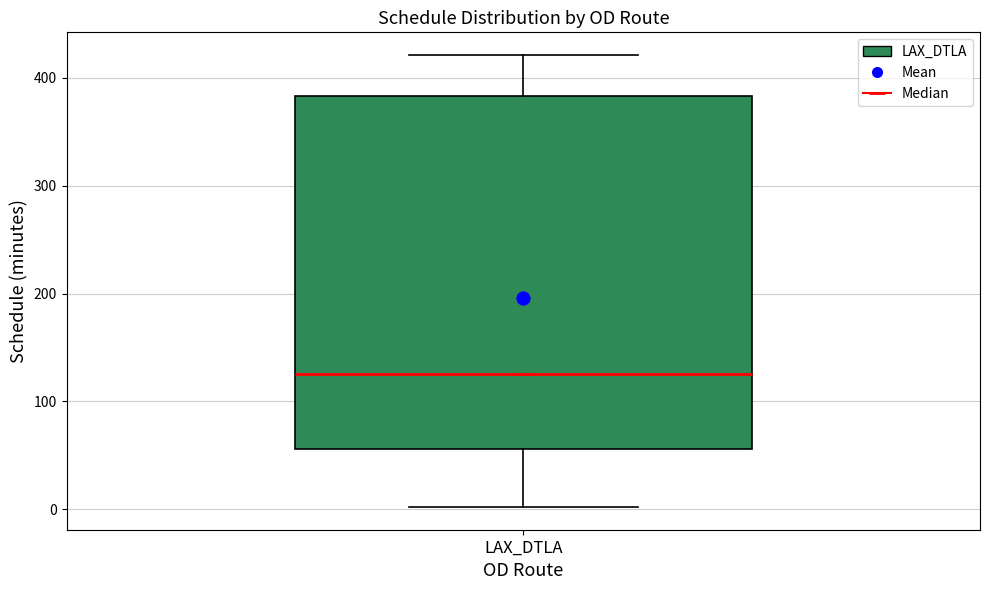

Transcribe this box plot: give where the median line is, the range the box spans, and where the two whiskers end, as read against the y-axis. The values are not printed on the chart, so give them approximately, as read against the axis.

median 130, box 60 to 380, whiskers 0 to 420